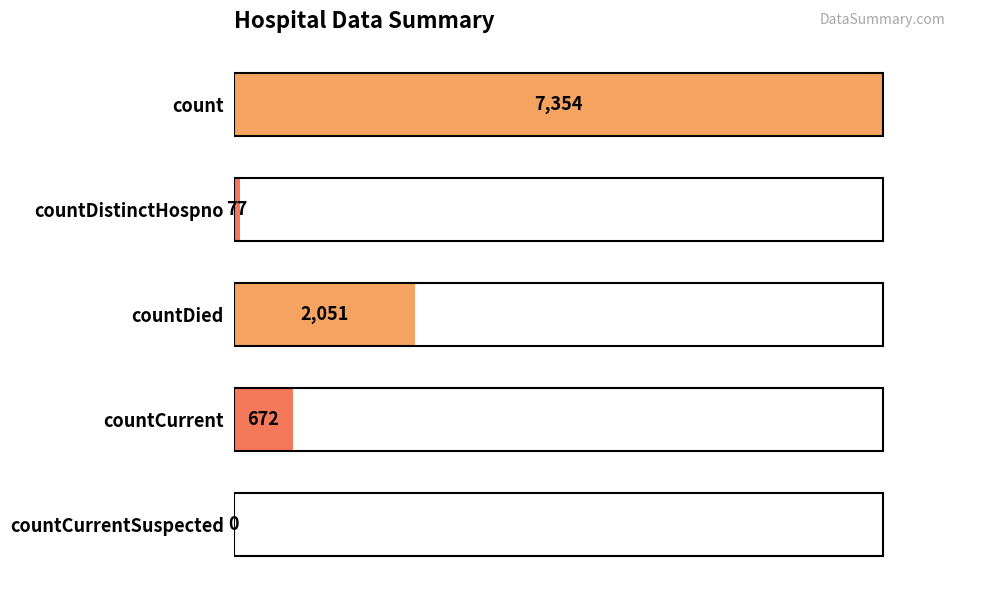

Reading top to bottom, transcribe all the data shown in this chart.

count=7354	countDistinctHospno=77	countDied=2051	countCurrent=672	countCurrentSuspected=0